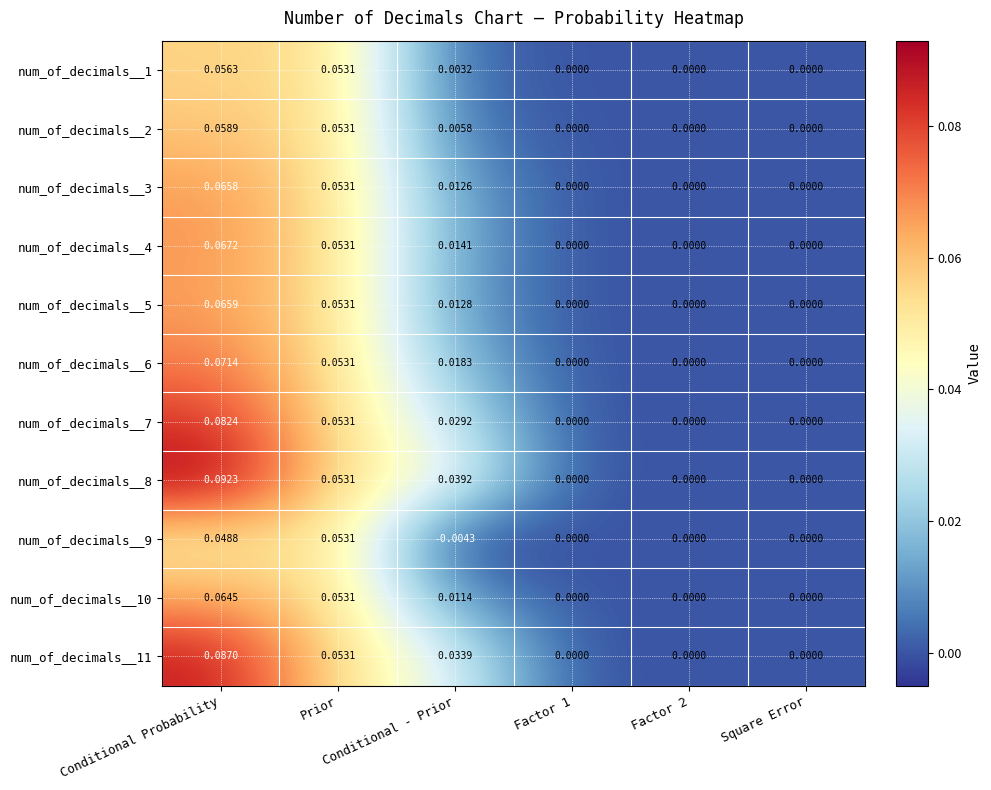

Which has a higher value, Conditional Probability or Factor 1?

Conditional Probability